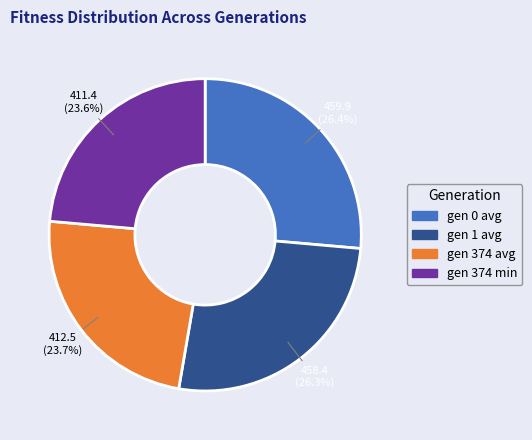

What percentage do gen 0 avg and gen 374 avg together represent?

50.1%